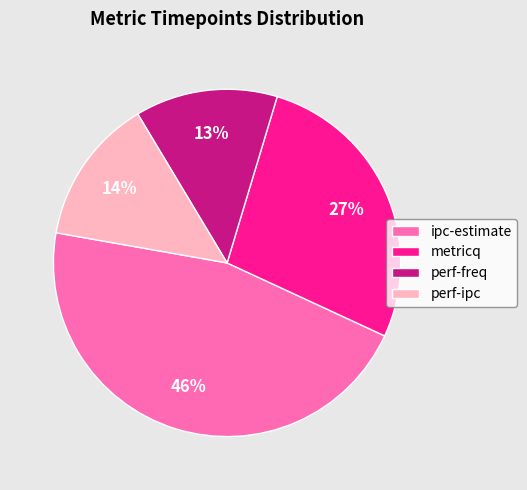

Is the sum of perf-freq and metricq greater than half?

No